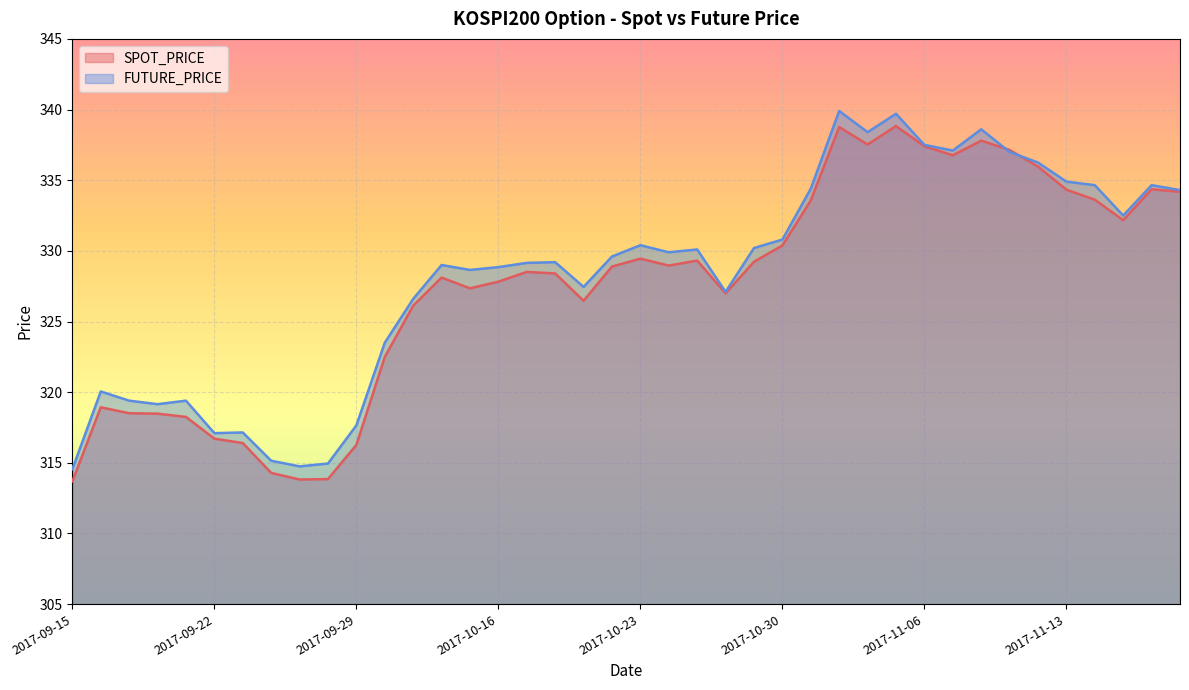

What is the minimum value for SPOT_PRICE?

313.7